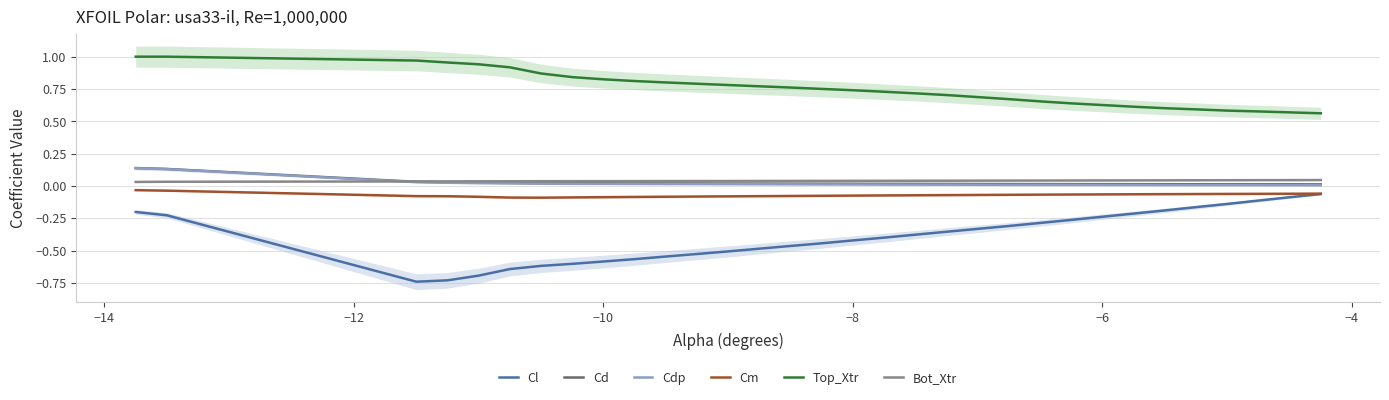

True or false: Cd and Cl cross at least once.

False